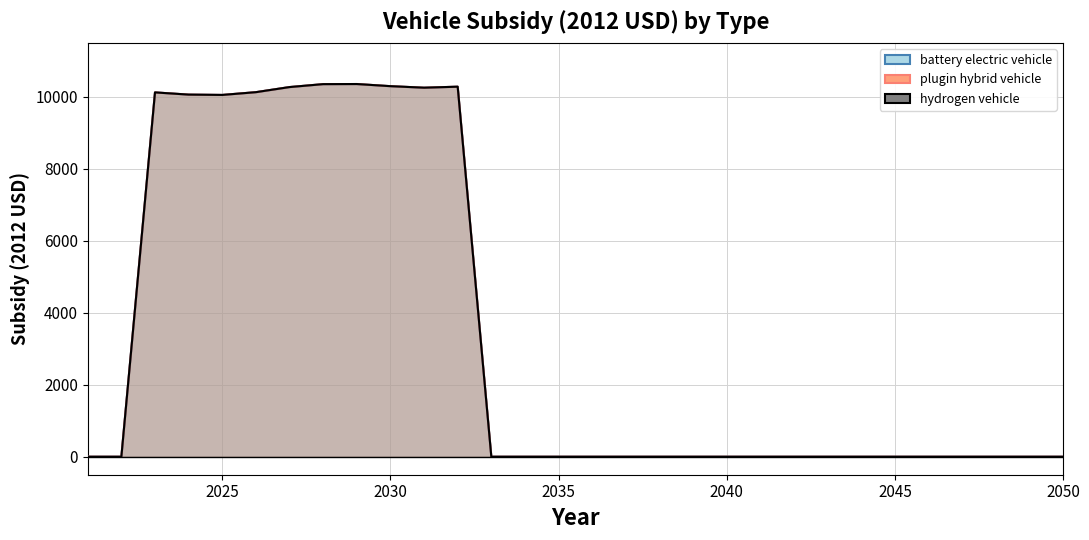

True or false: plugin hybrid vehicle and battery electric vehicle cross at least once.

False